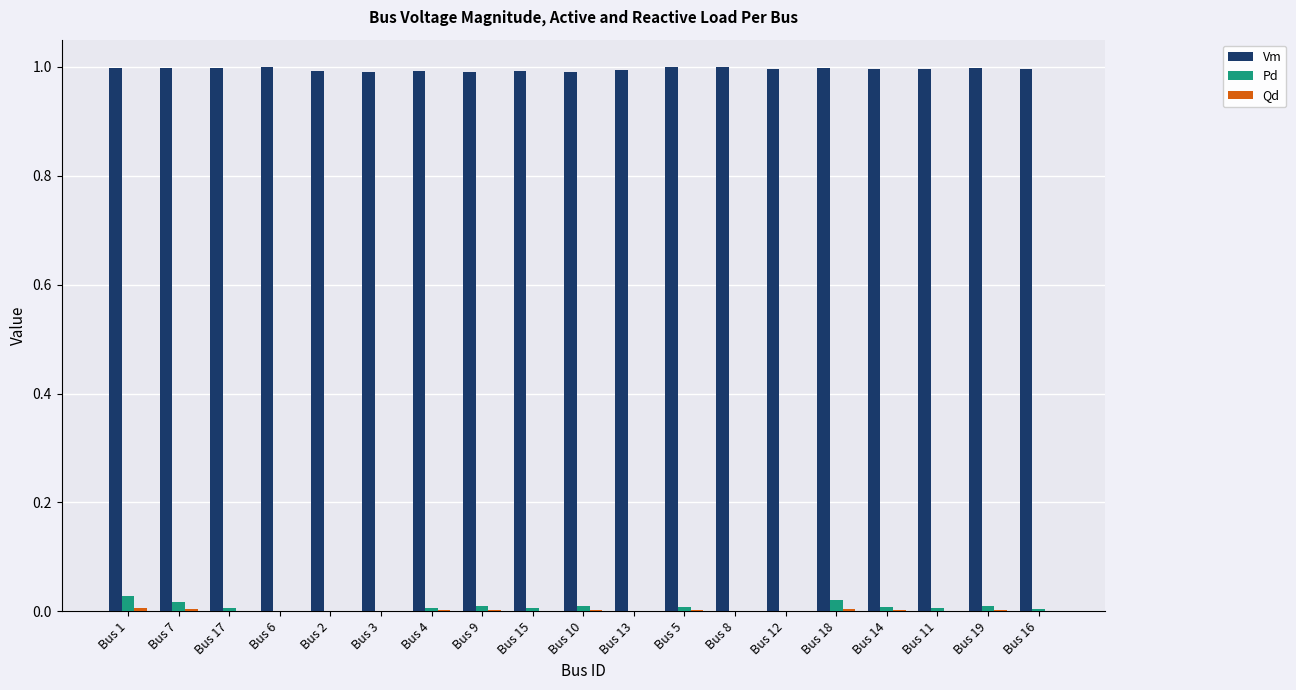

How many data points does each series have?

19